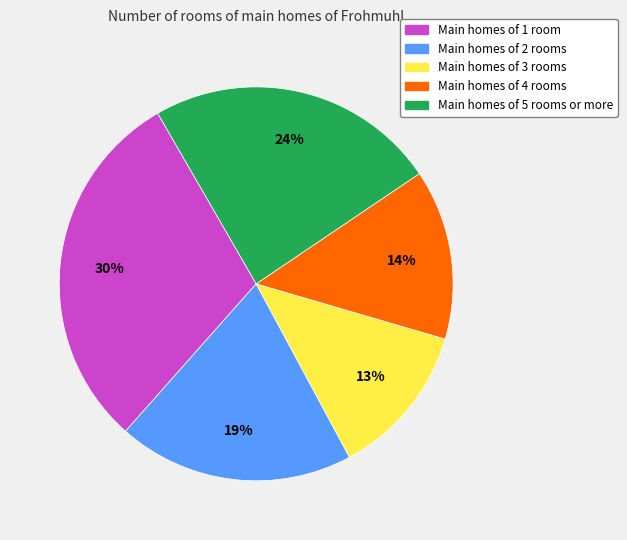

Does any single category account for the majority?

No